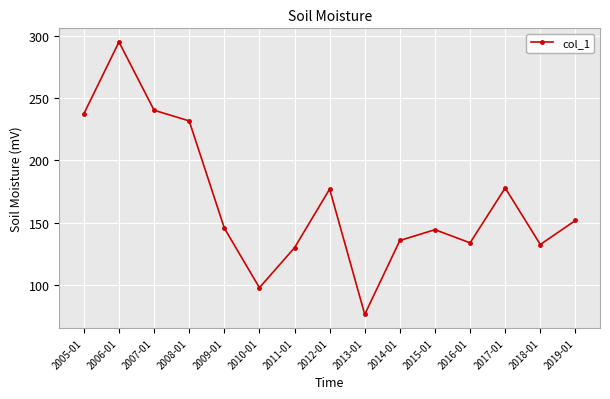

What is the average value?

167.1